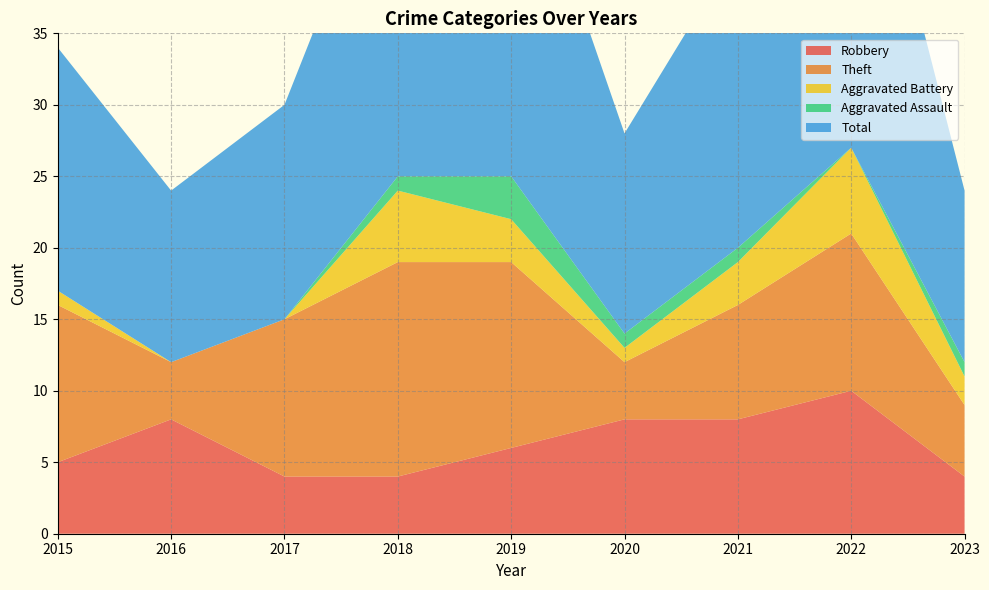

Reading right to left, what are all the values shown in this chart?

Robbery: 4	10	8	8	6	4	4	8	5
Theft: 5	11	8	4	13	15	11	4	11
Aggravated Battery: 2	6	3	1	3	5	0	0	1
Aggravated Assault: 1	0	1	1	3	1	0	0	0
Total: 12	28	21	14	26	25	15	12	17